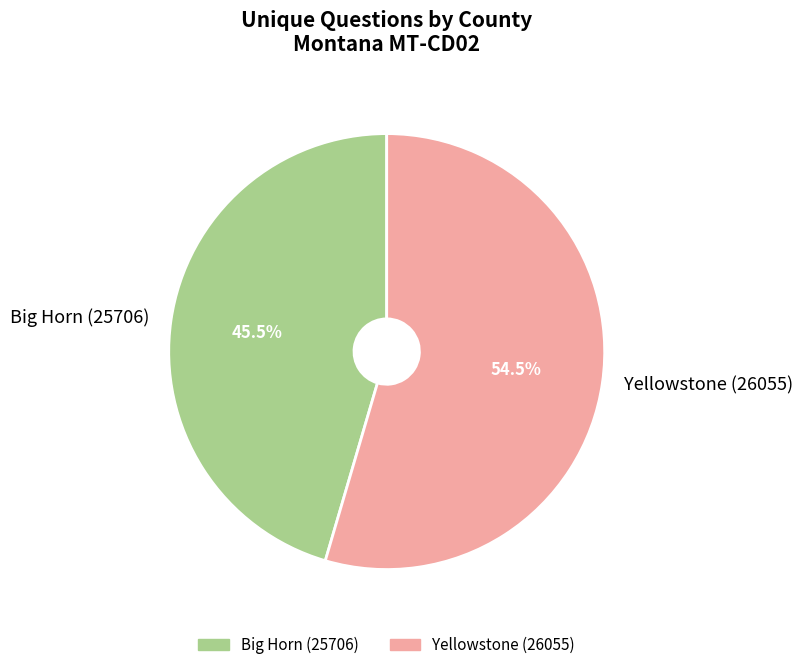

Is there a majority slice in this chart?

Yes